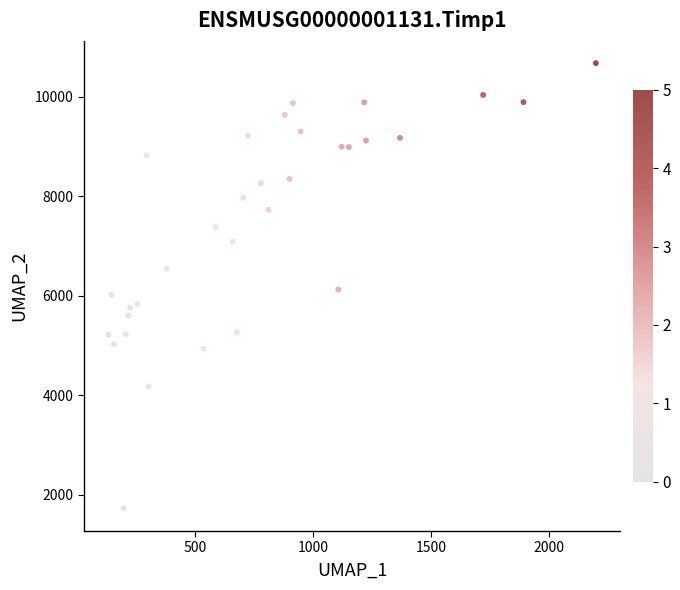

What is the range of X values (max minus min)?

2068